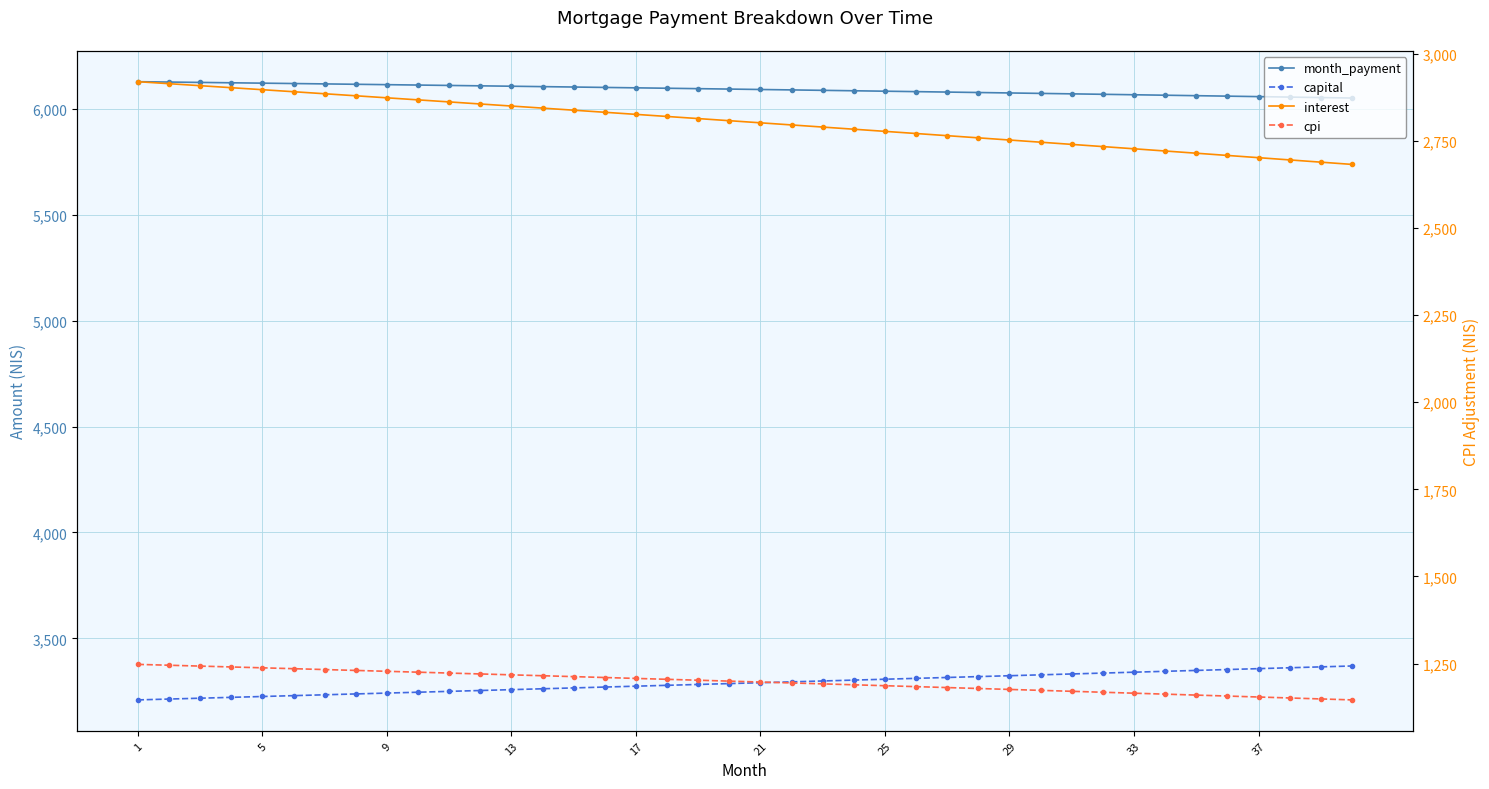

How many lines are shown in the chart?

4